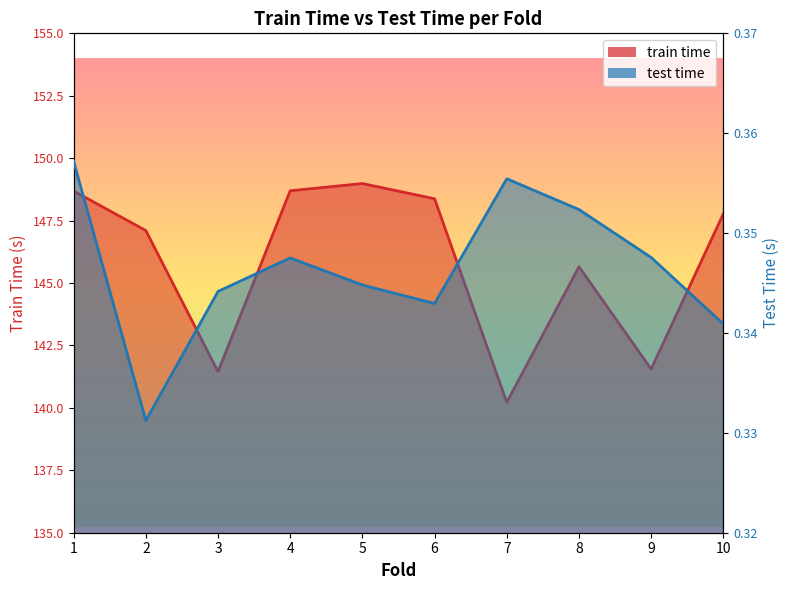

What is the value of the test time point at the 6th from the left?

0.3